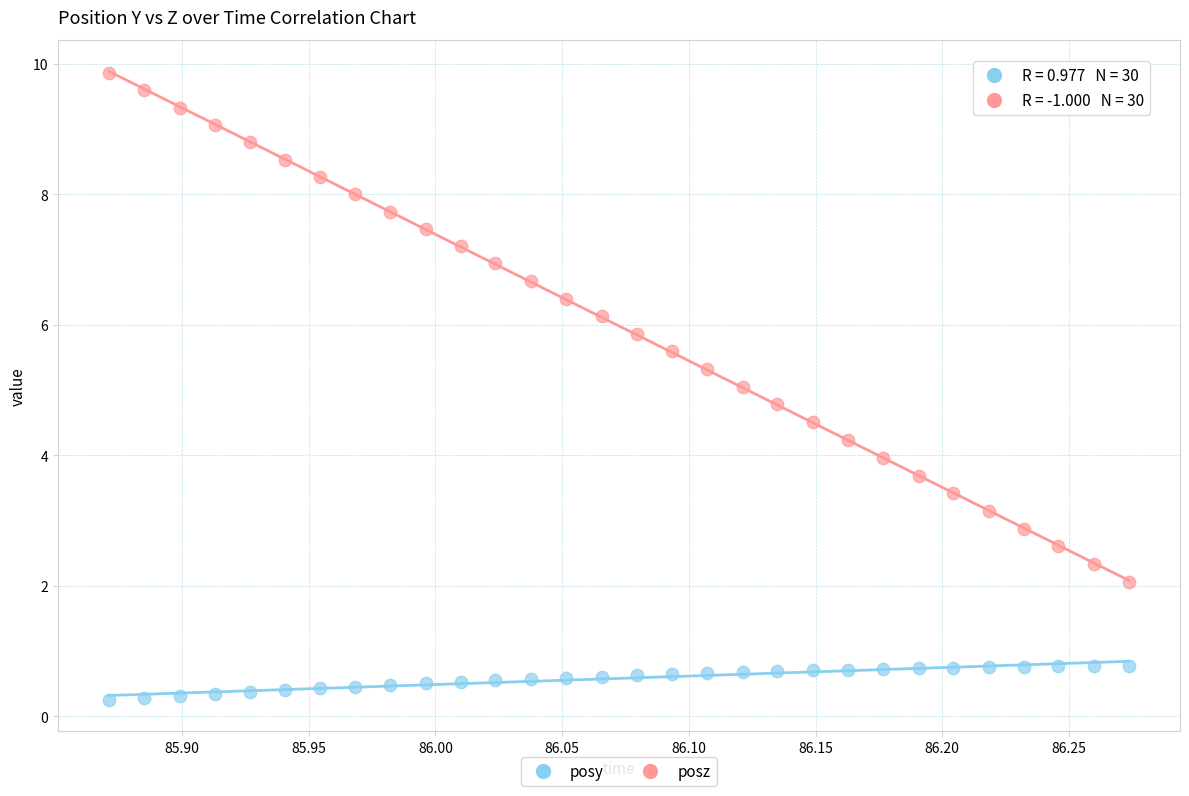

Across all data points, what is the range of X values (max minus min)?

0.4